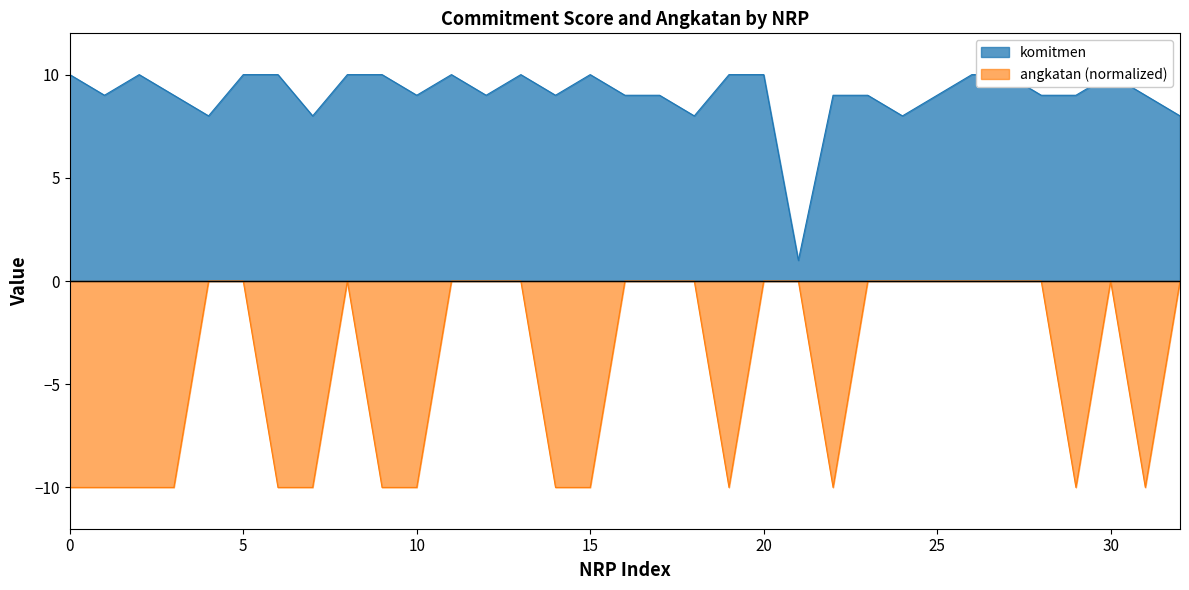

The value of komitmen at 5022201172 is 14. True or false?

False